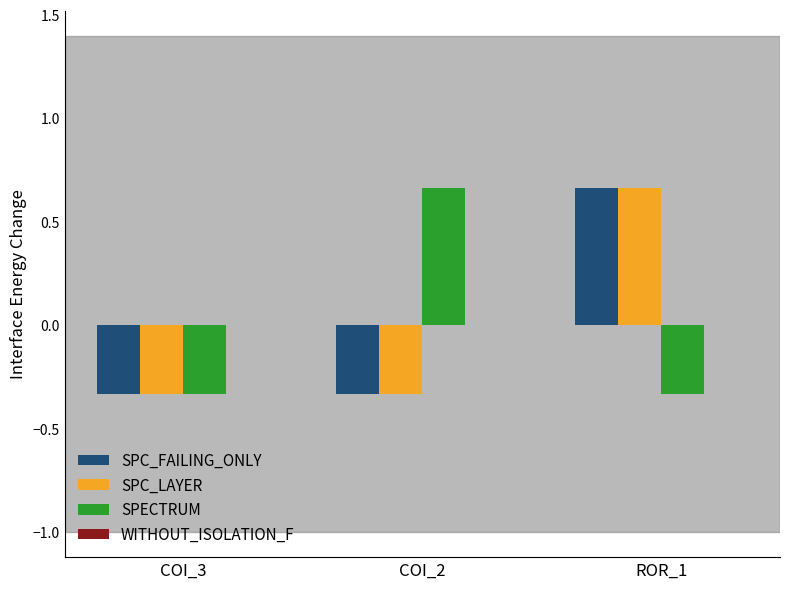

How many positive values does the SPC_FAILING_ONLY series have?

1